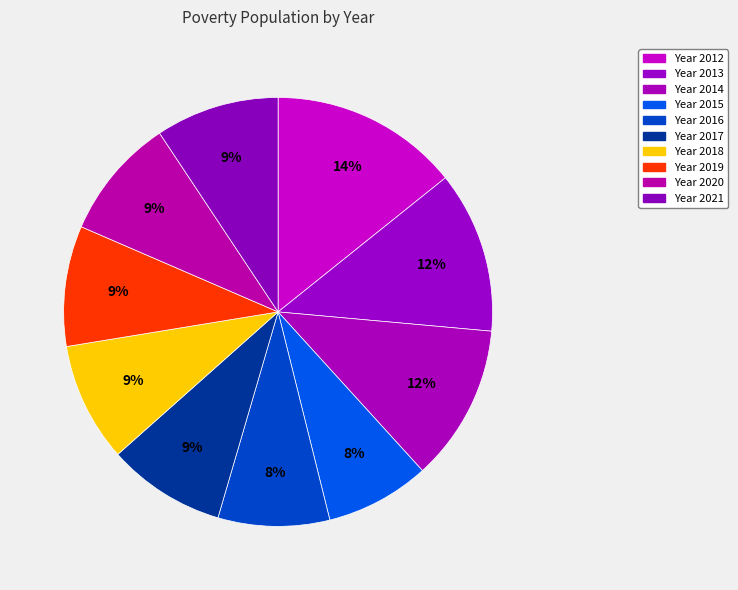

Which slice is the smallest?

2015